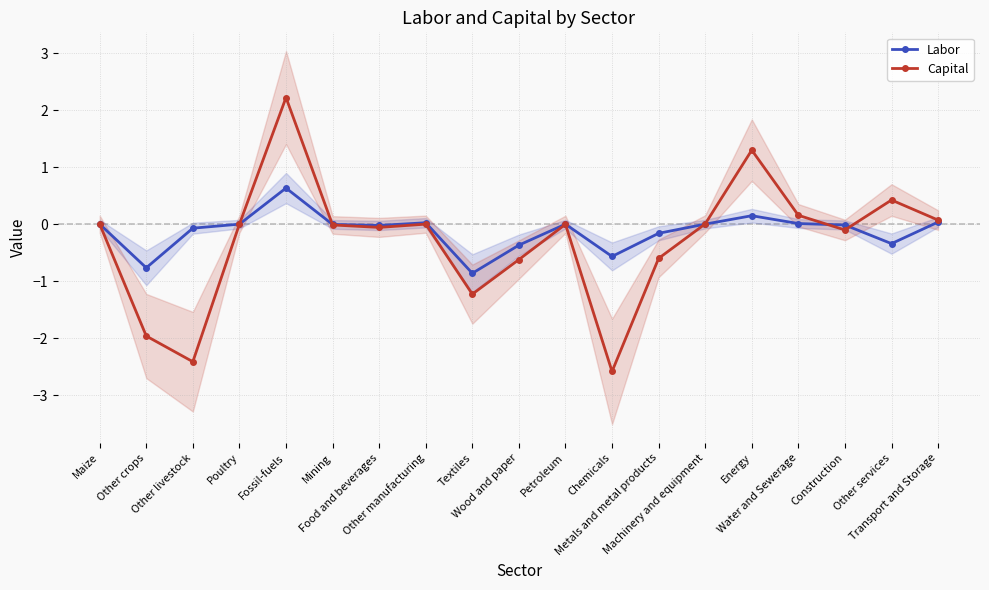

What is the minimum value for Labor?

-0.9